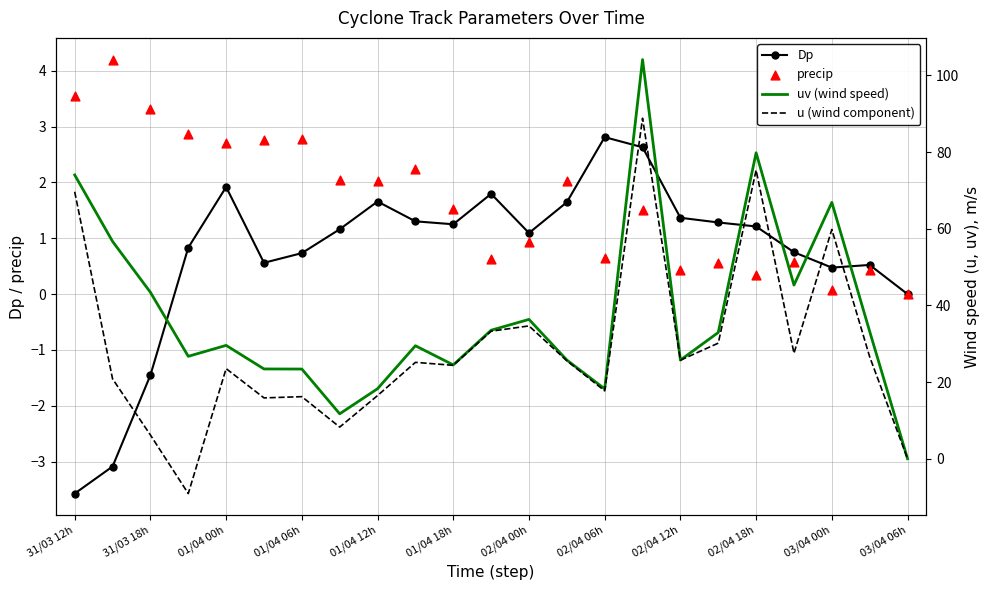

At how many categories does at least one series exceed 8?

22